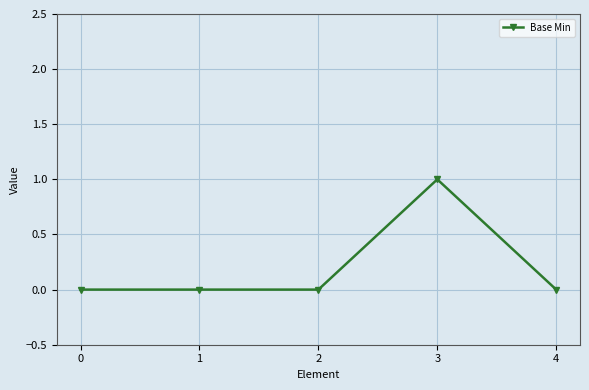

Reading left to right, transcribe all the data shown in this chart.

0	0	0	1	0